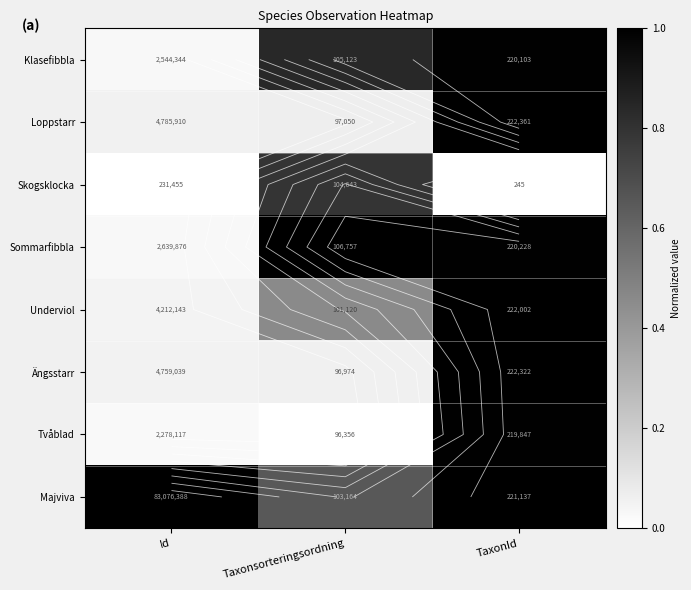

Is it true that Loppstarr equals 1.0 at TaxonId?

True